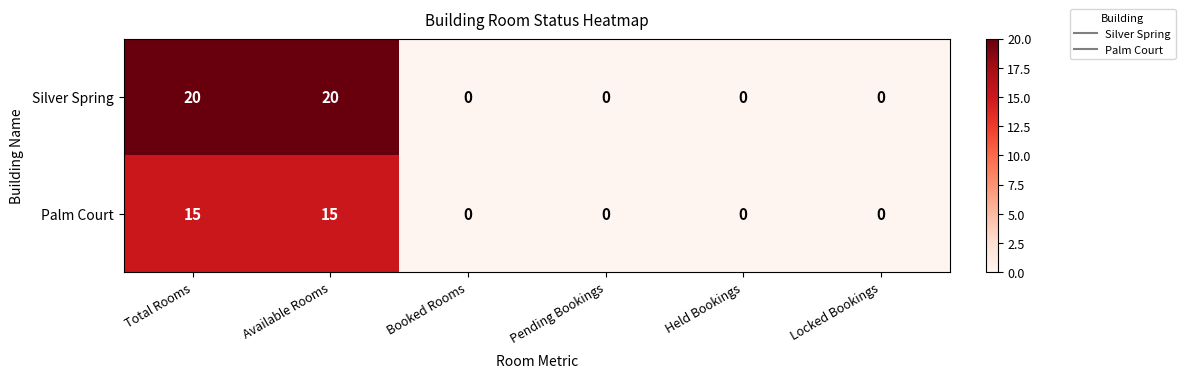

What is the spread (max minus min) of values at Available Rooms?

5